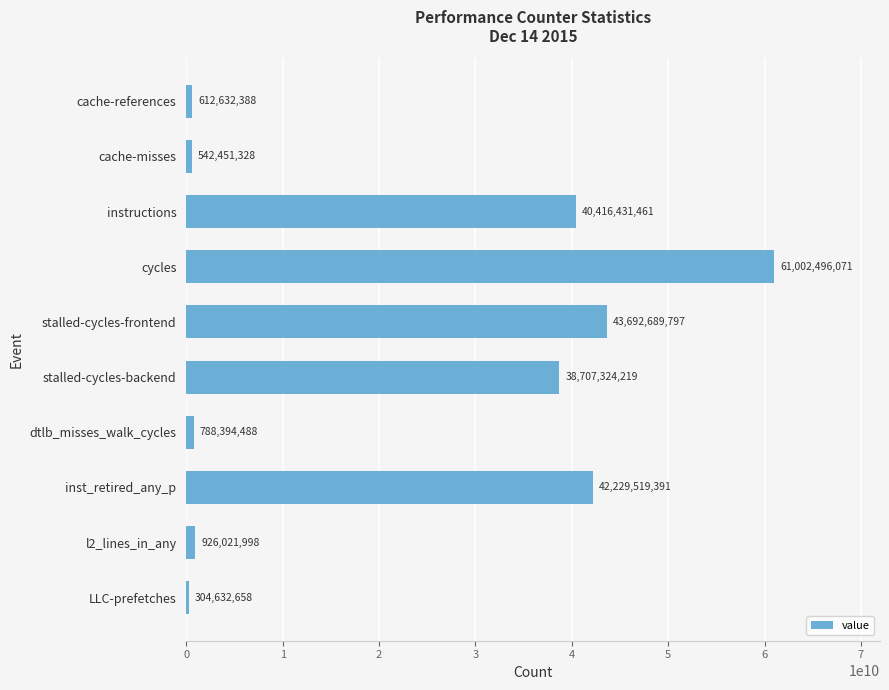

Does the chart contain stacked bars?

No